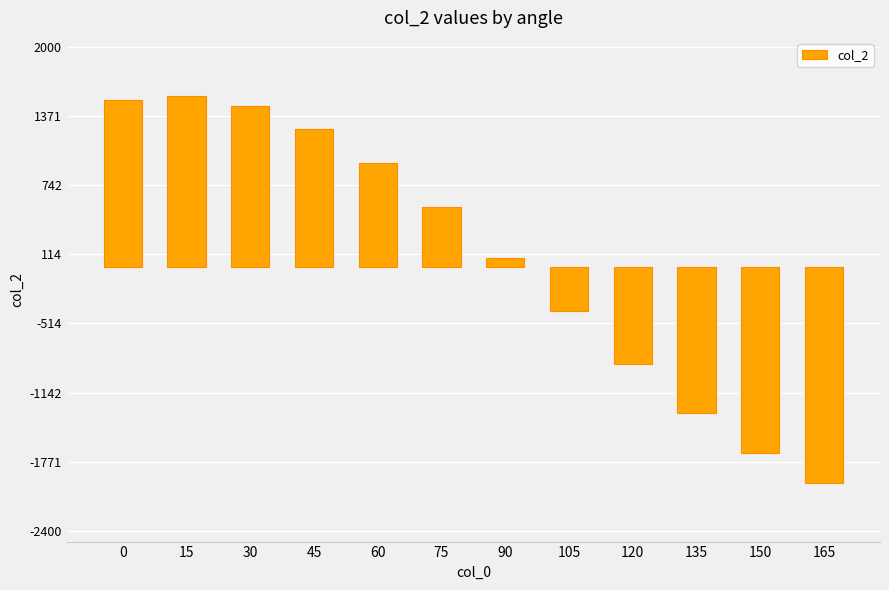

The value at 15 is 1553. True or false?

True